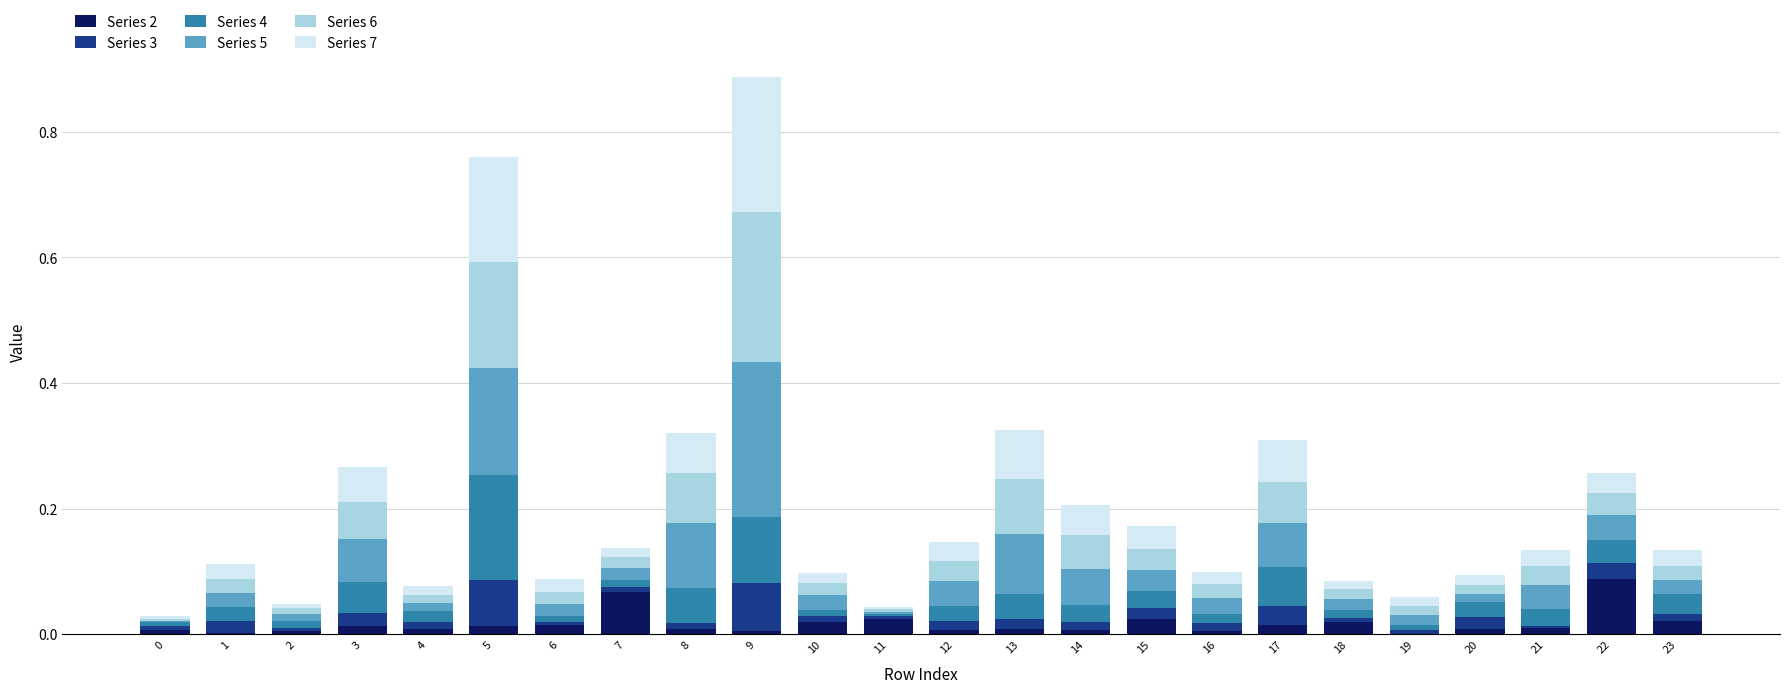

Are the bars horizontal?

No